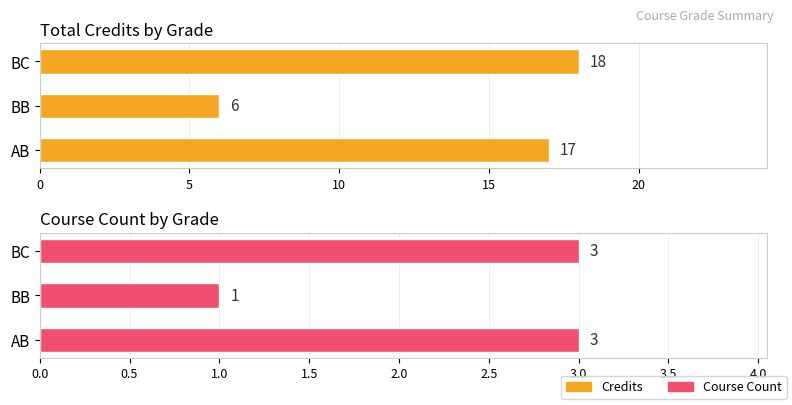

How many data points does each series have?

3